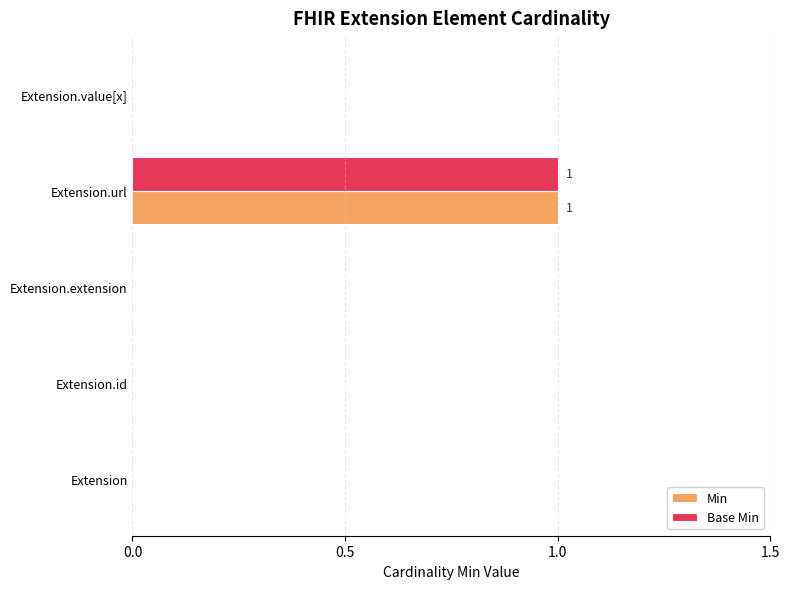

At which category is the sum across all series the highest?

Extension.url